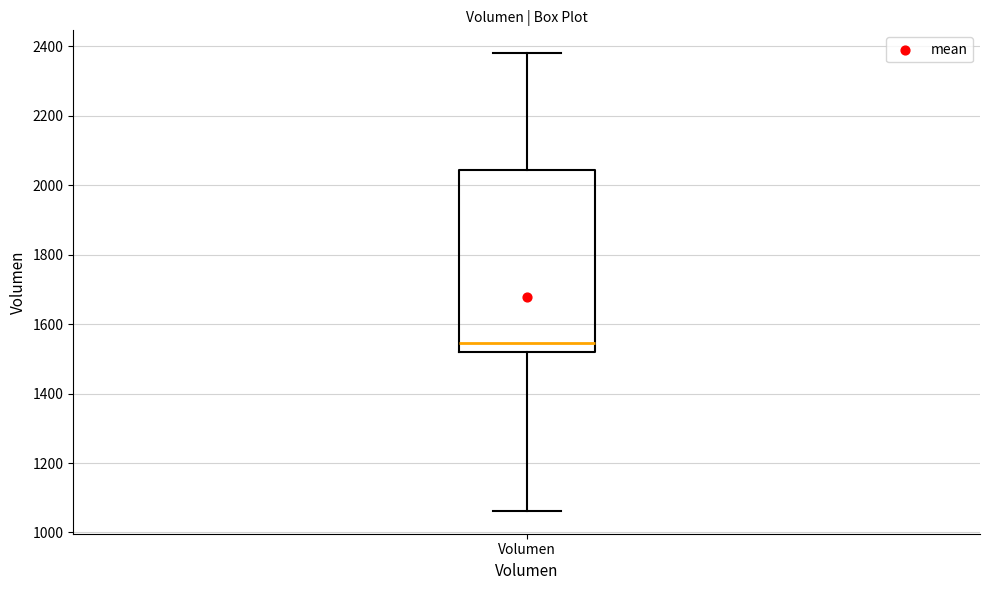

Read this box plot against the y-axis: the position of the median line, the range covered by the box, and the ends of both whiskers. The values are not printed on the chart, so give them approximately, as read against the axis.

median 1540, box 1520 to 2040, whiskers 1060 to 2380